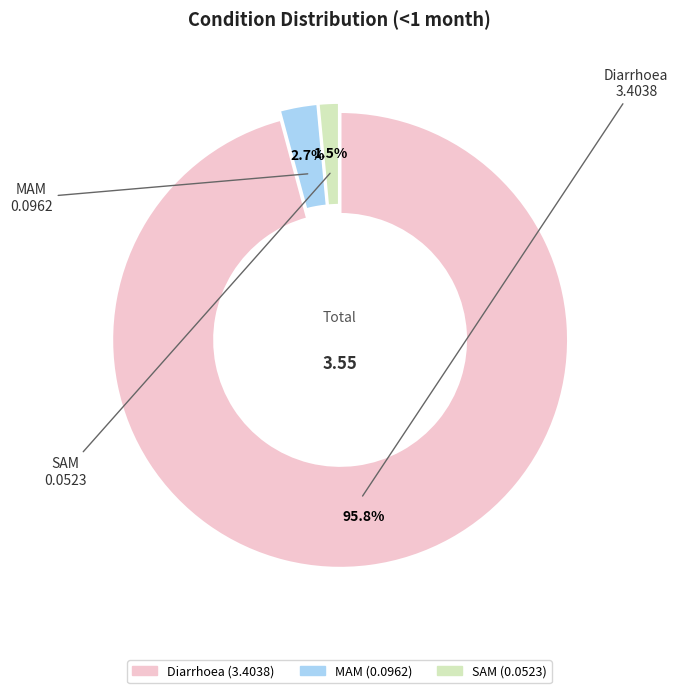

Do Diarrhoea and SAM together represent more than half of the pie?

Yes